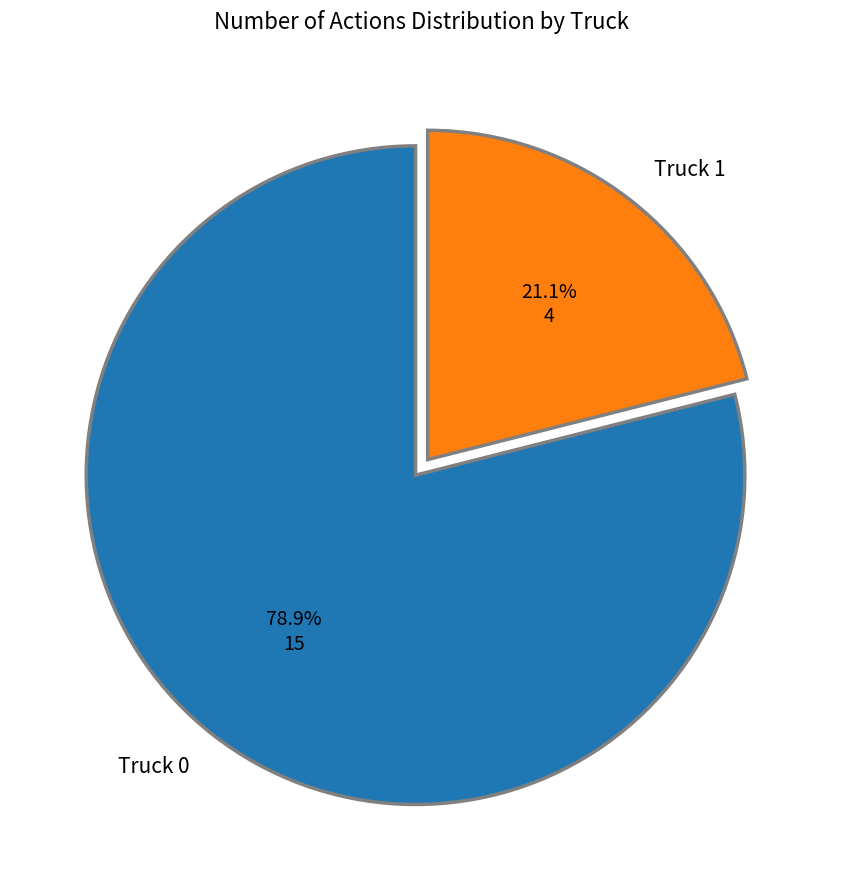

To the nearest percent, what is the average slice percentage?

50%